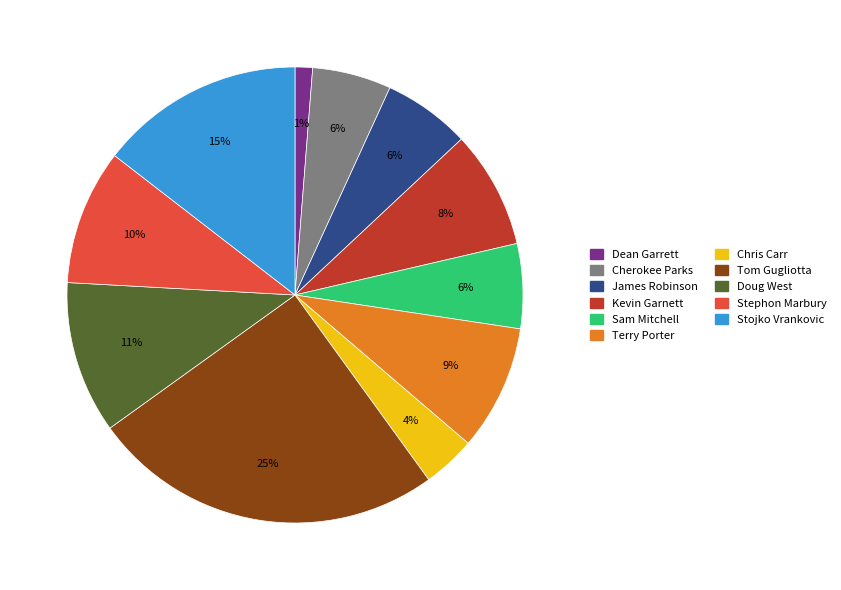

To the nearest percent, what is the combined percentage of Stephon Marbury and Dean Garrett?

11%